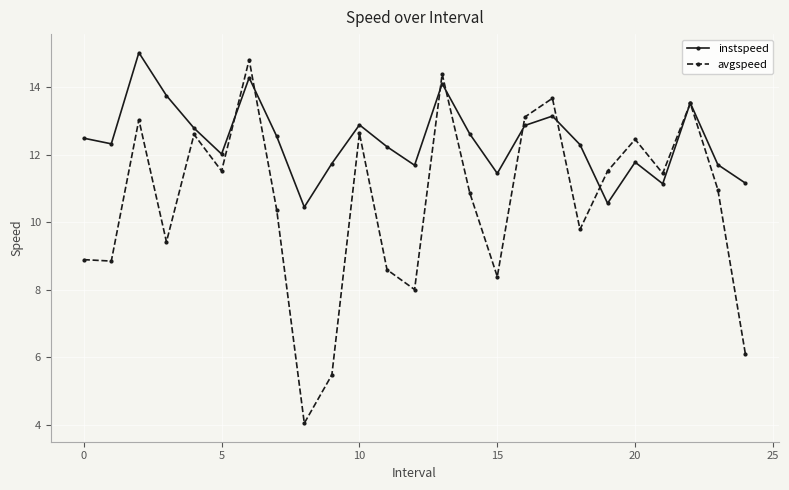

What is the difference between the maximum and minimum values in the instspeed series?

4.6